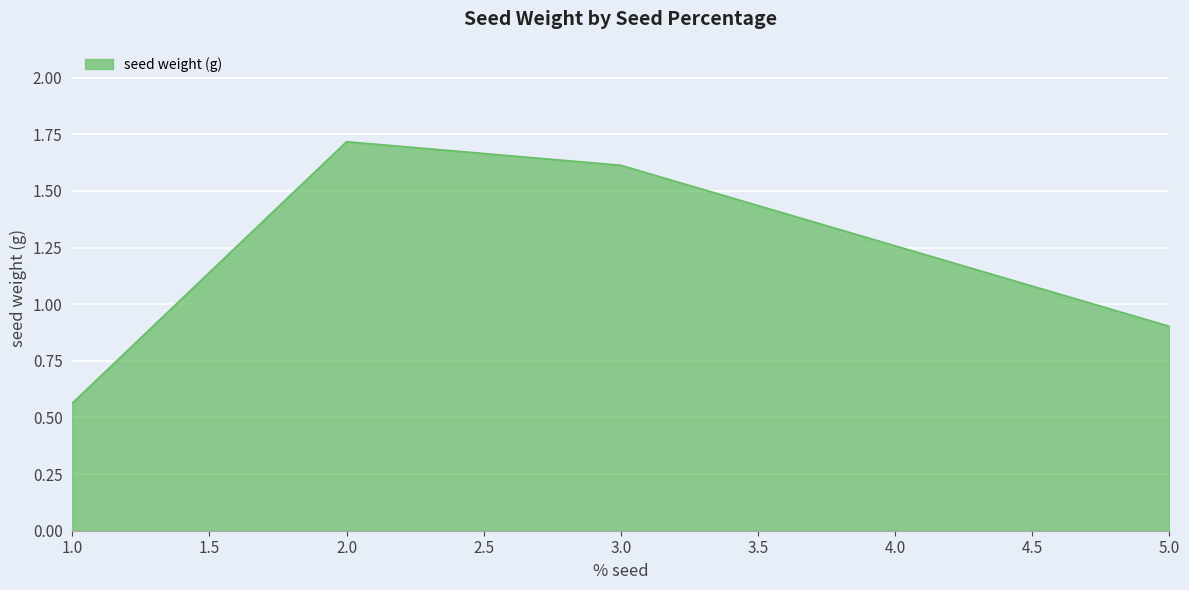

Where is the data nearest to the value 1?

5.0